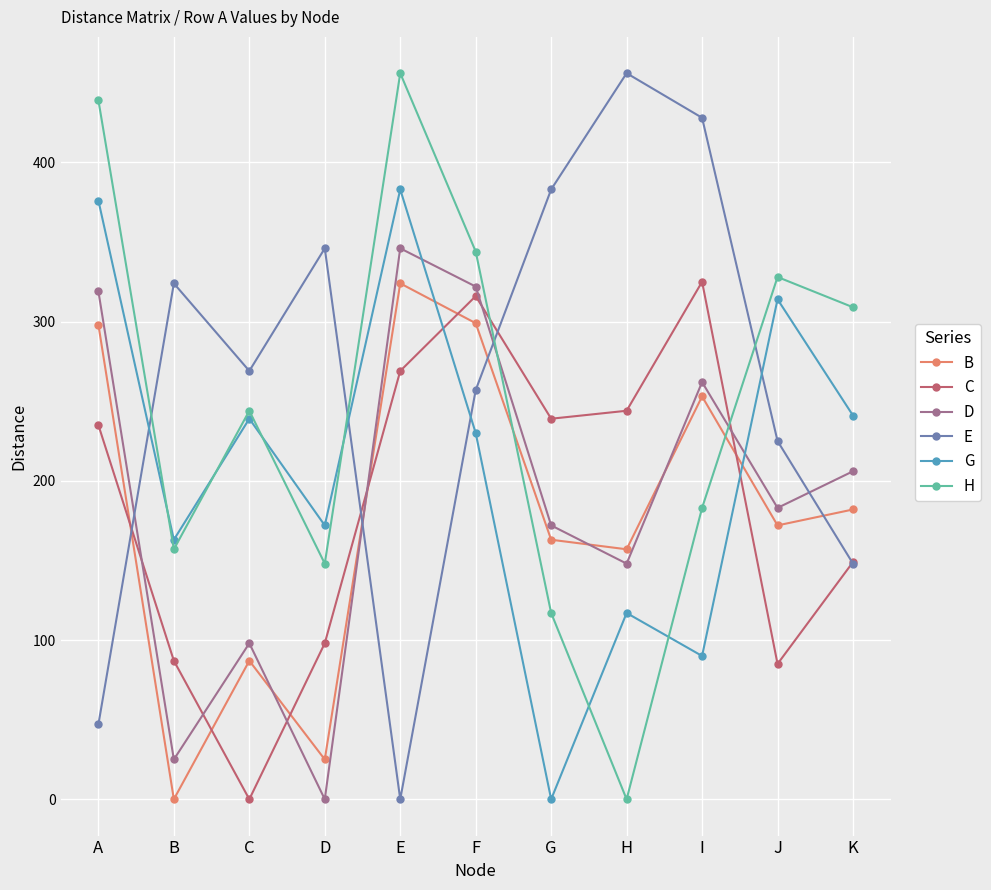

What is the spread (max minus min) of values at J?

243